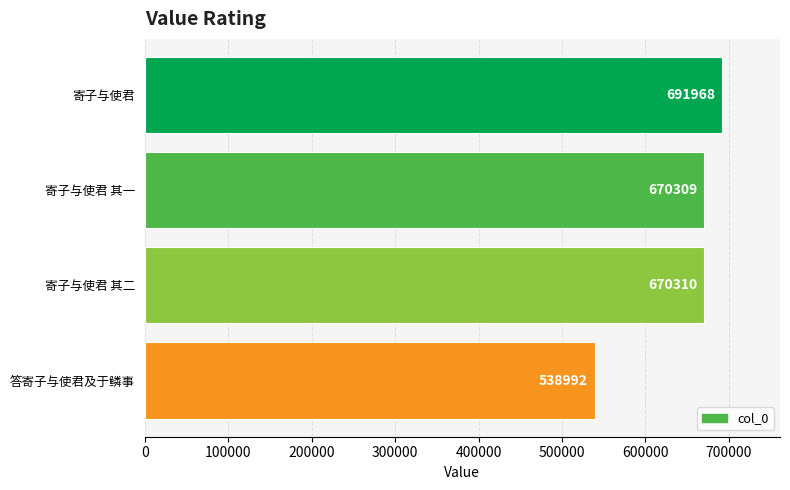

What is the average value?

642895